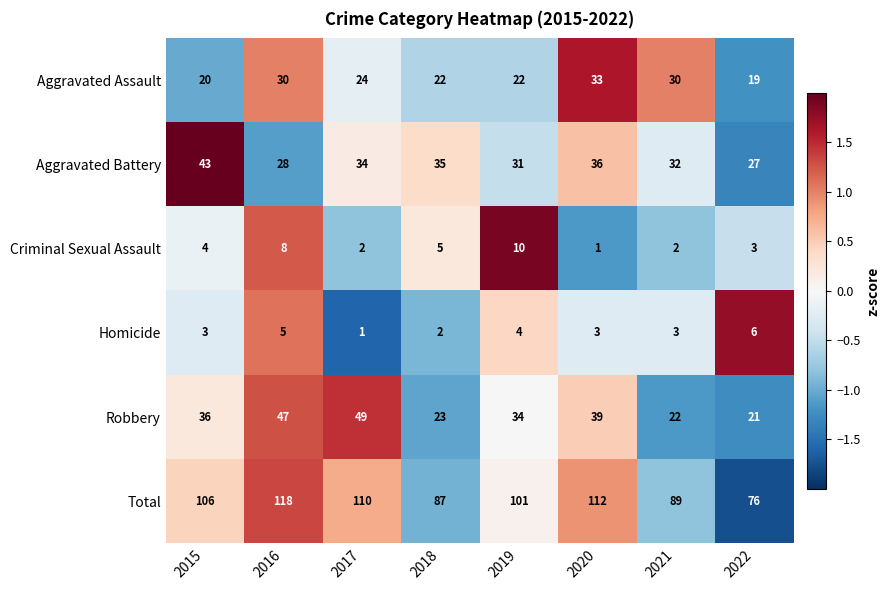

How many Aggravated Assault values are between 22 and 30?

5